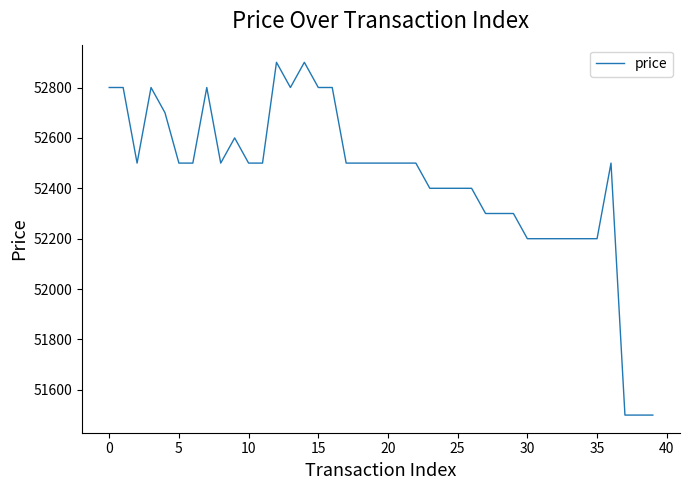

What is the maximum value shown in the chart?

52900